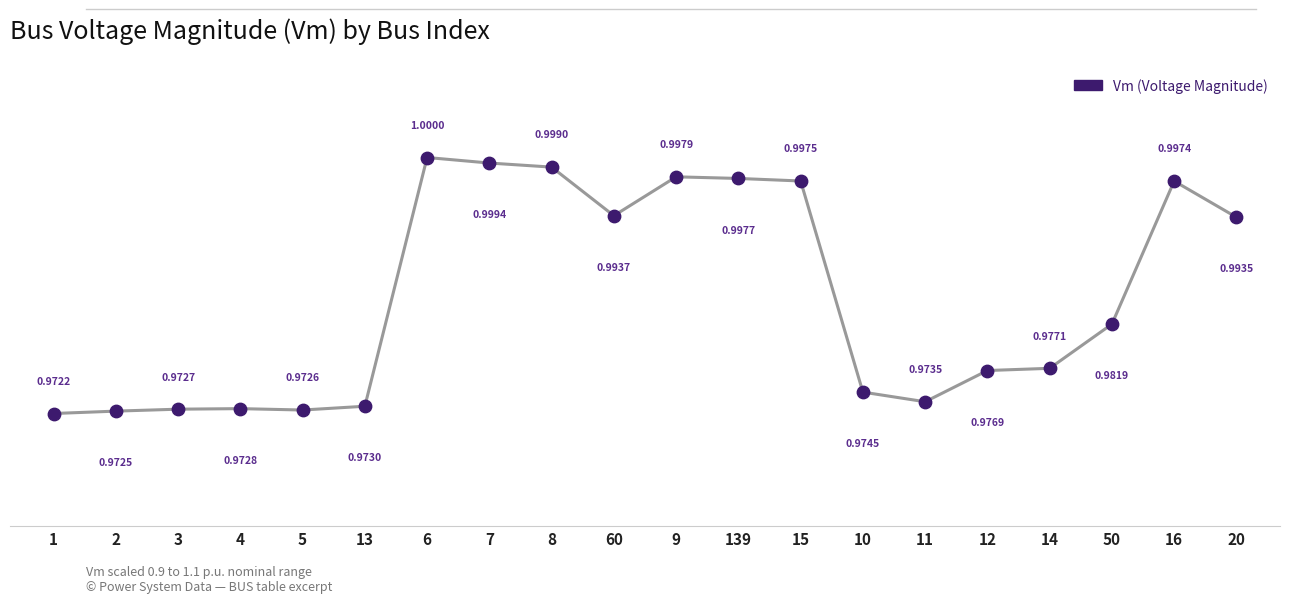

Between 15 and 3, which is larger?

15